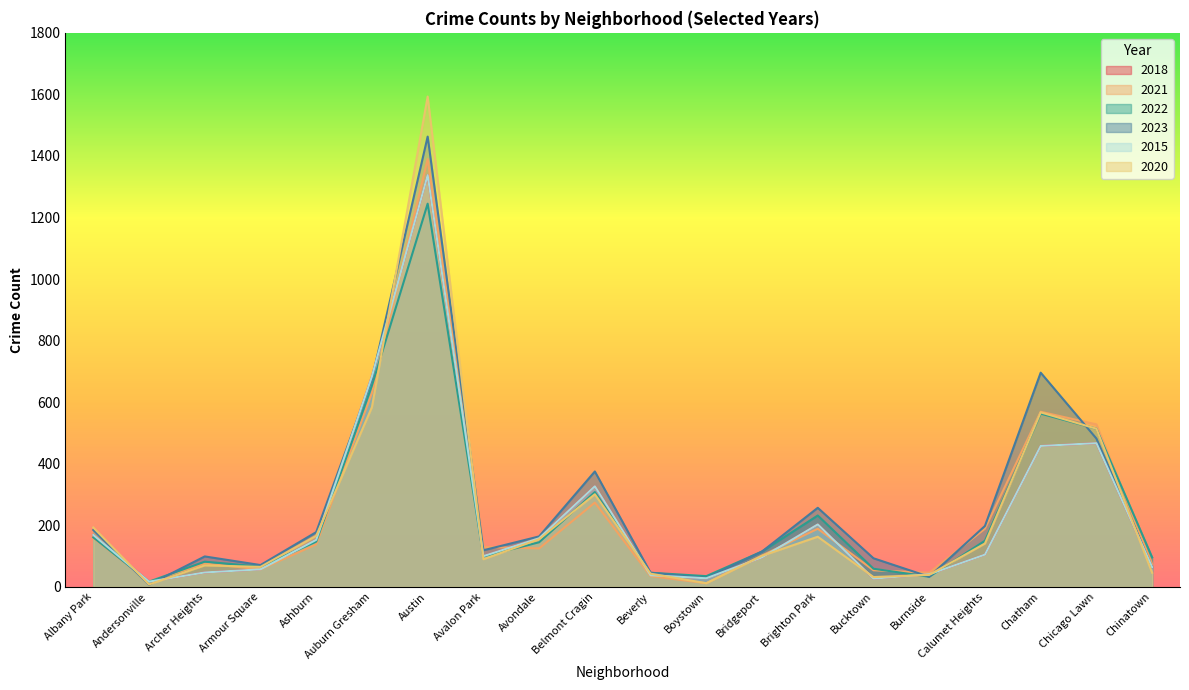

What is the minimum value for 2022?

17